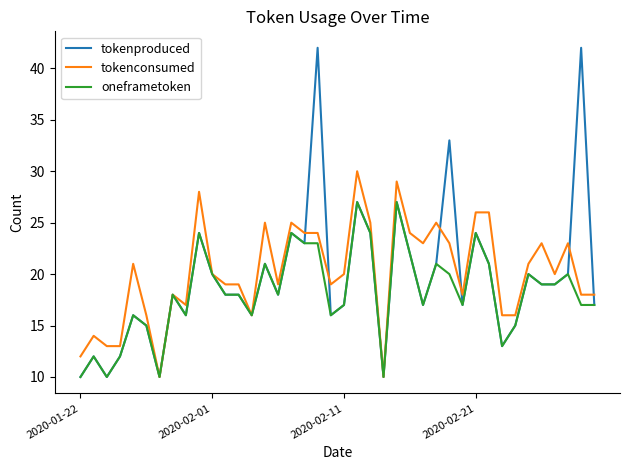

Which series has the largest range (max minus min)?

tokenproduced